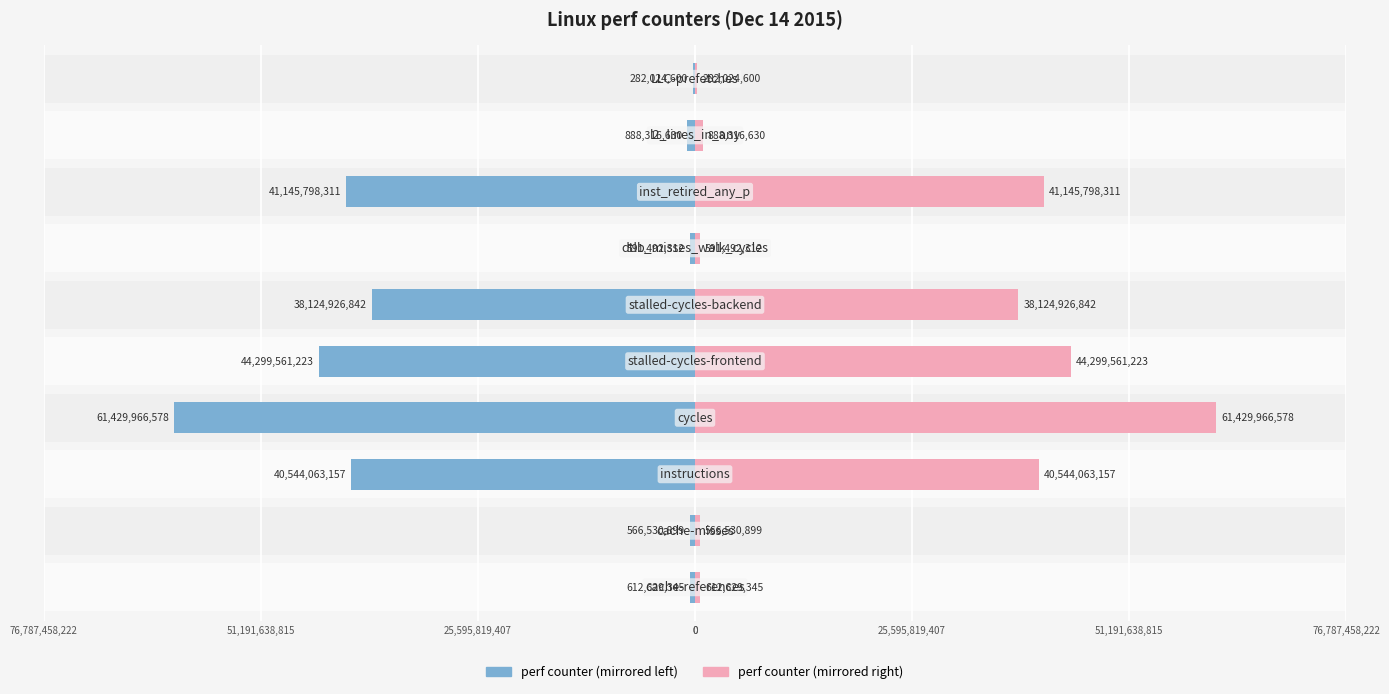

List the series in order of their overall mean, lowest first.

perf counter (left), perf counter (right)